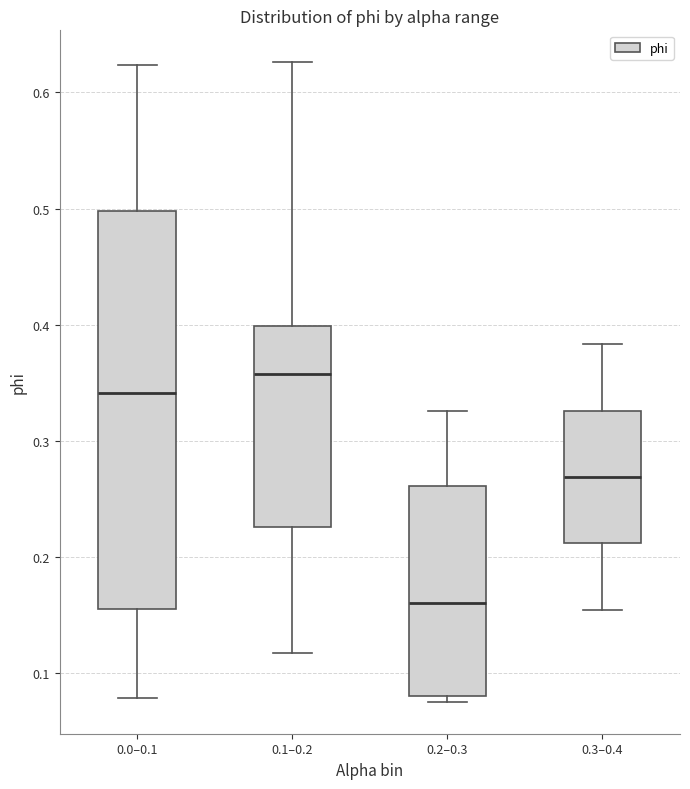

Which box's median line is the lowest?

0.2–0.3